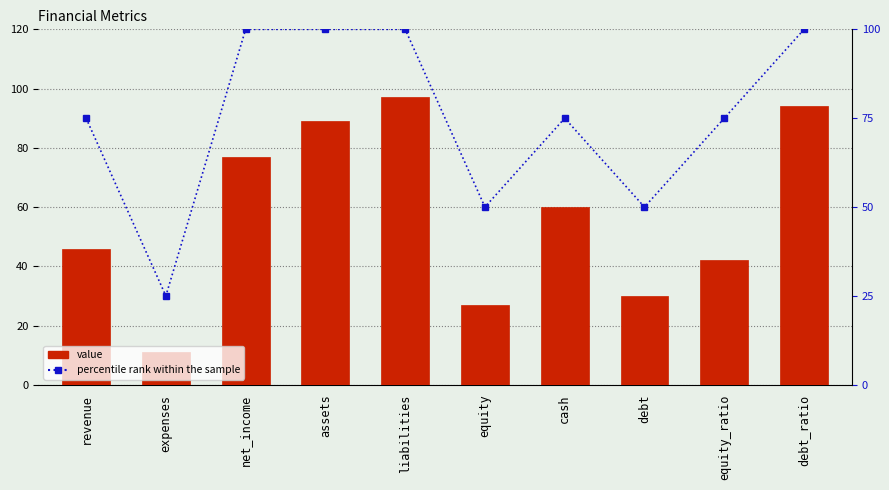

What is the difference between the second highest and second lowest values in the value series?

67